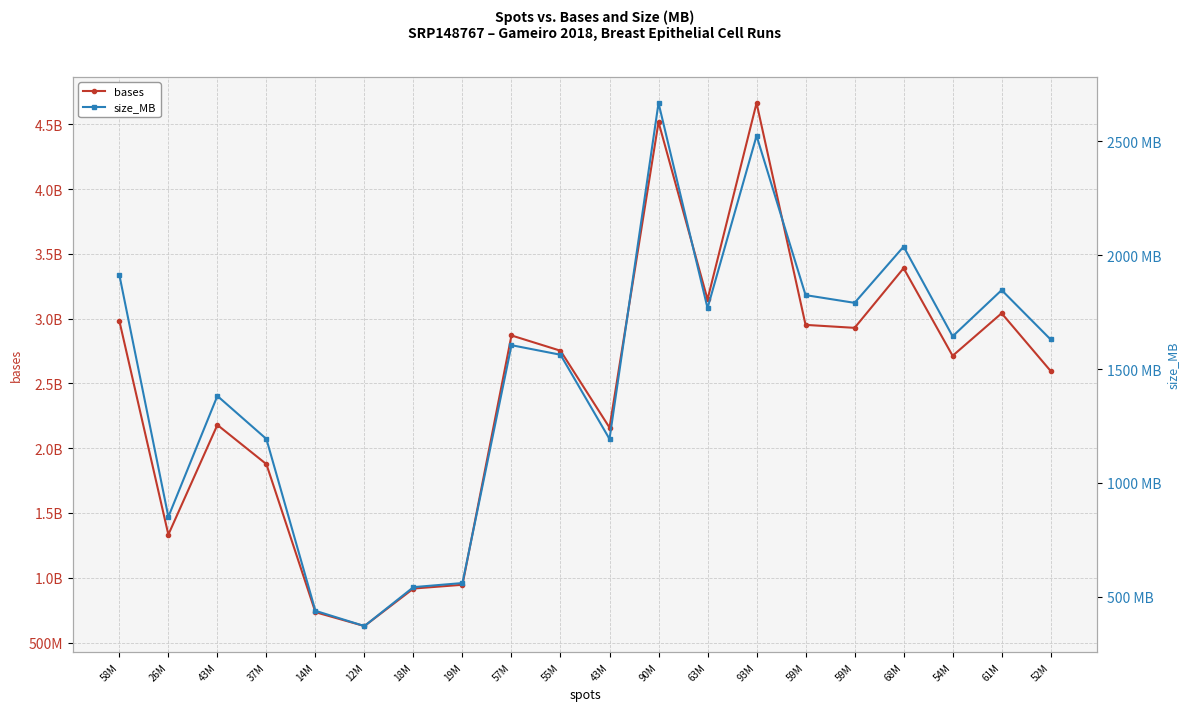

At how many categories does at least one series exceed 3587901350?

2